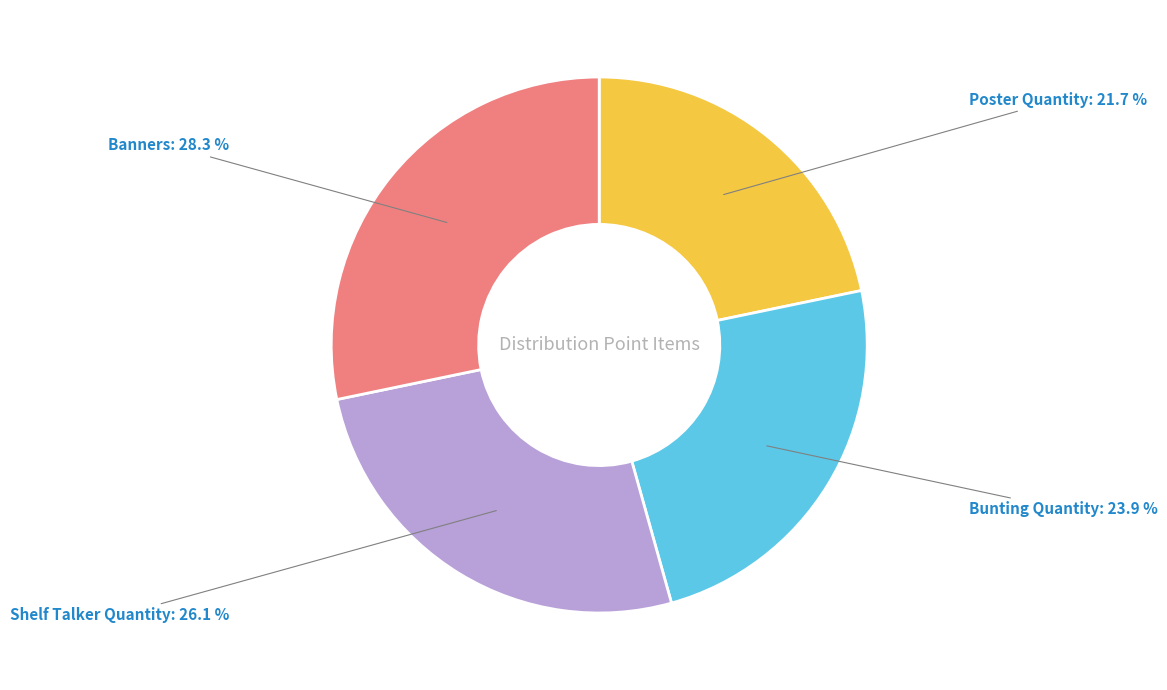

Is there a majority slice in this chart?

No